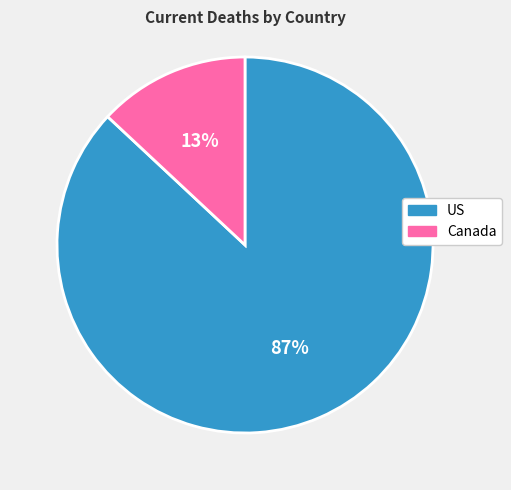

Does any single category account for the majority?

Yes